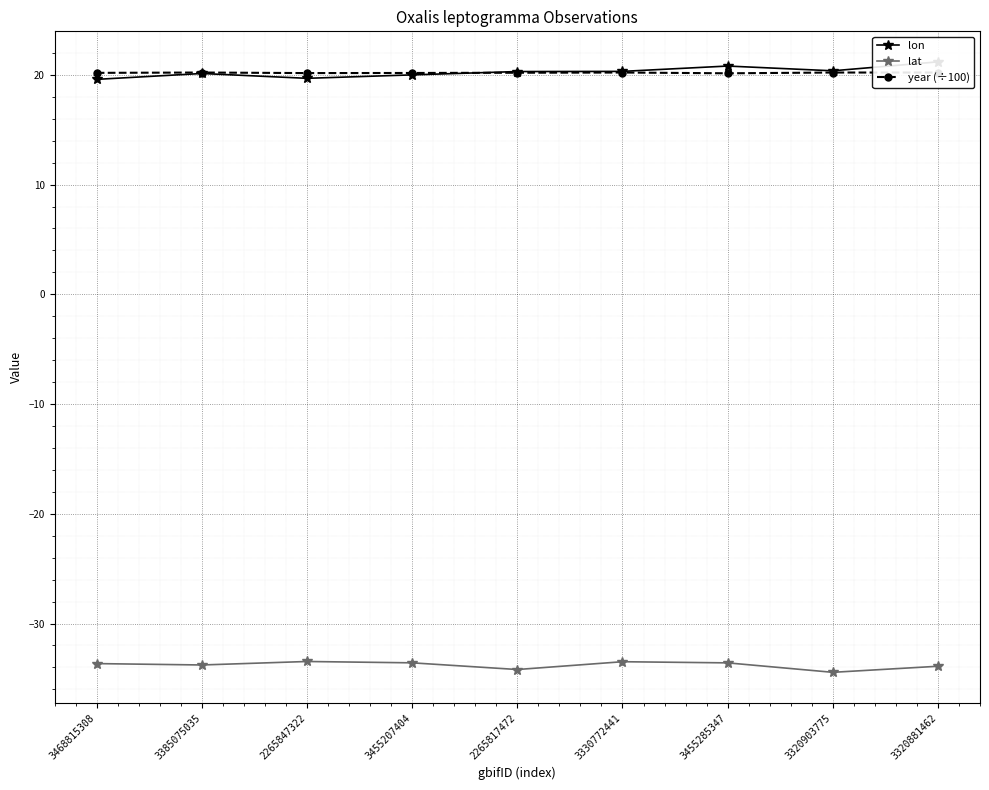

The value of lon at 2265847322 is 7.6. True or false?

False